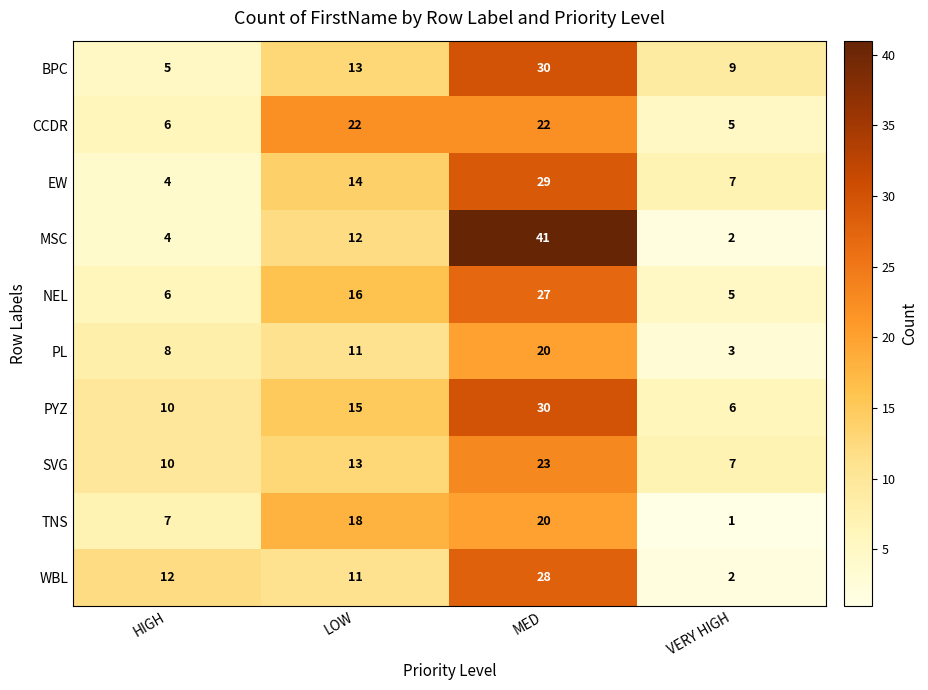

How many PYZ values are between 10 and 30?

3